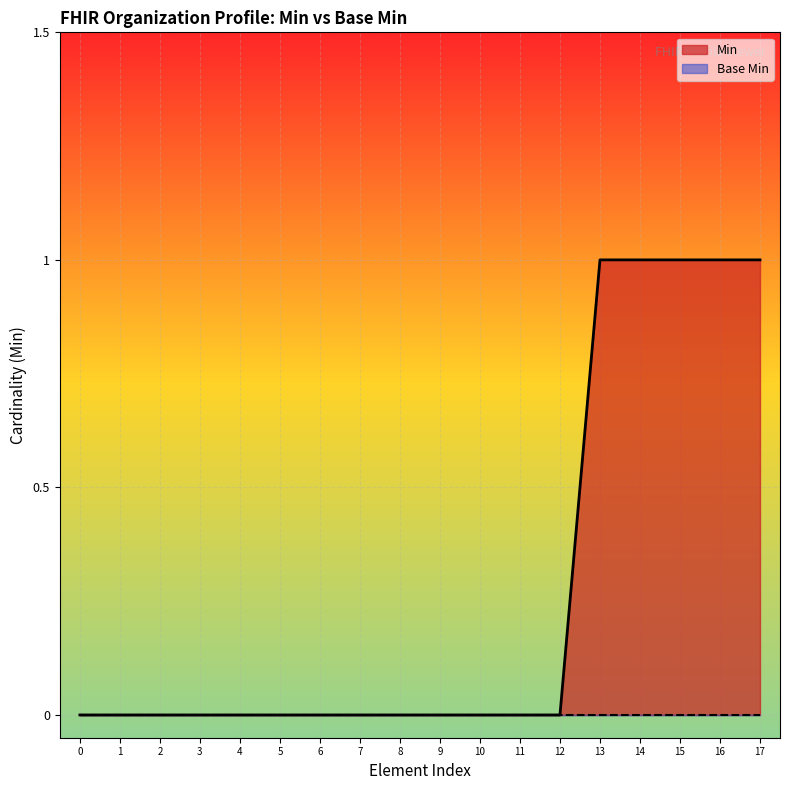

Which series has the largest total across all categories?

Min